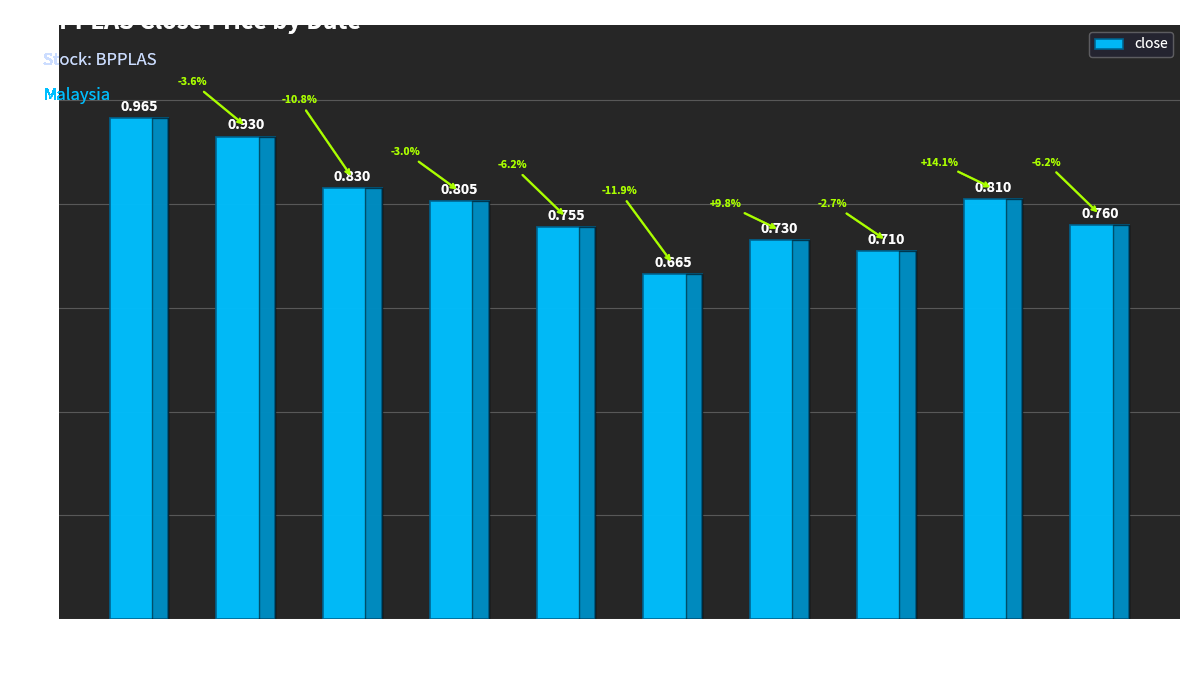

How many series are shown in this chart?

1